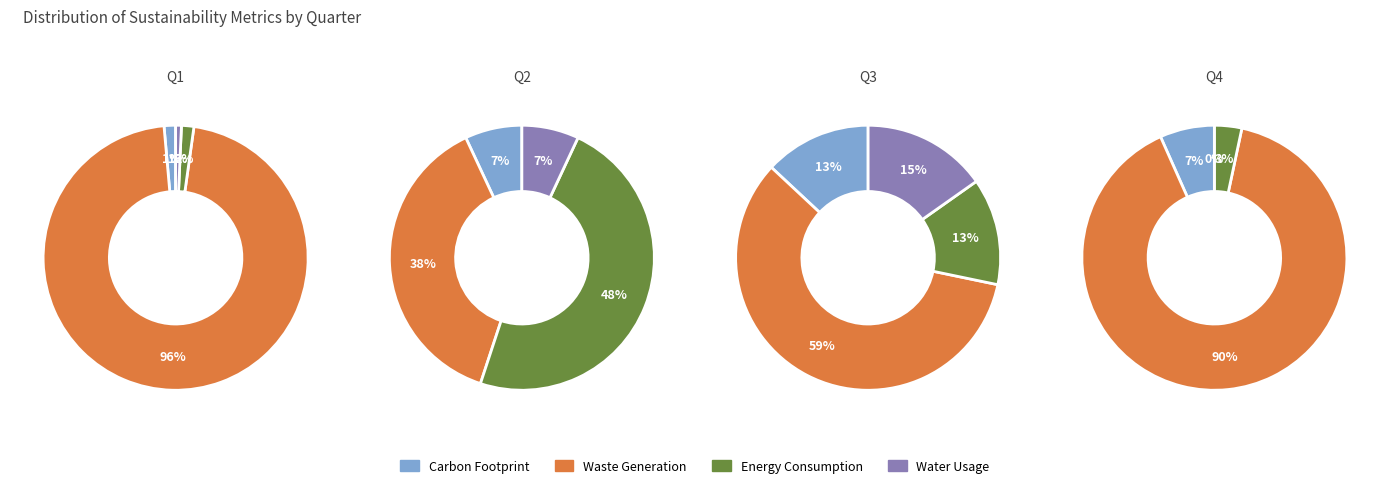

To the nearest percent, what is the difference between the largest and smallest slice percentages?

91%